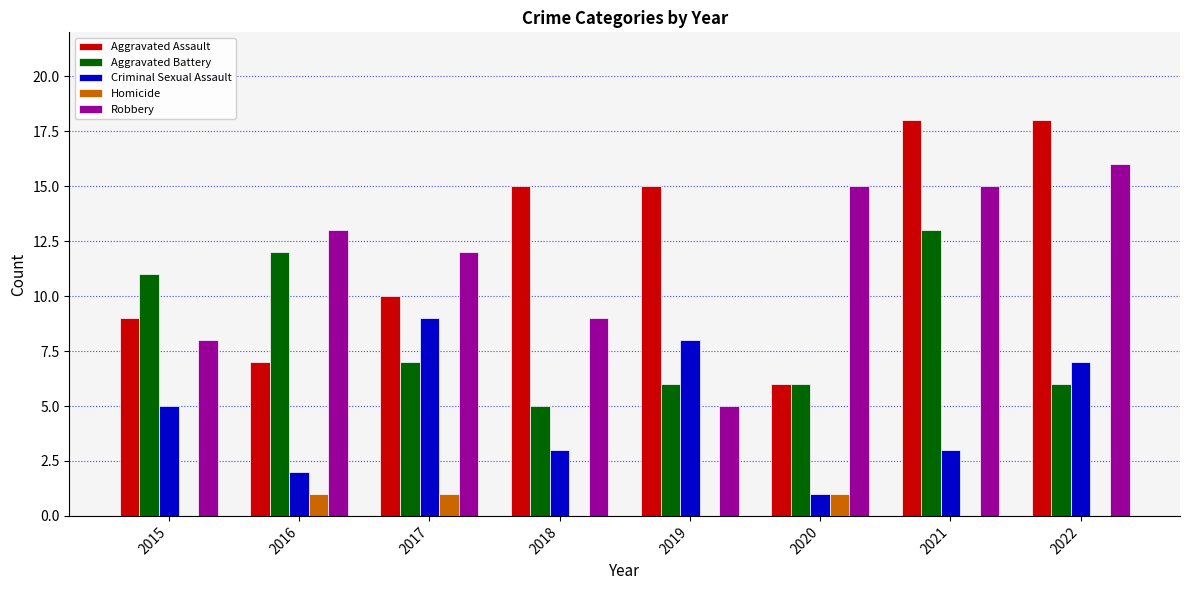

The Criminal Sexual Assault series shows 2 at 2015. True or false?

False